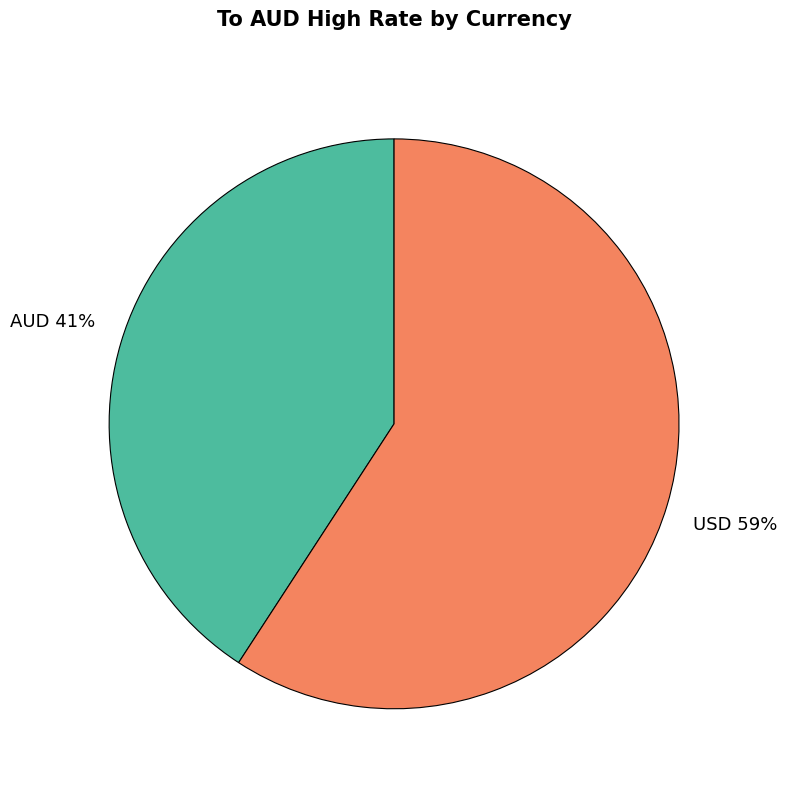

The AUD slice represents 53% of the pie. True or false?

False